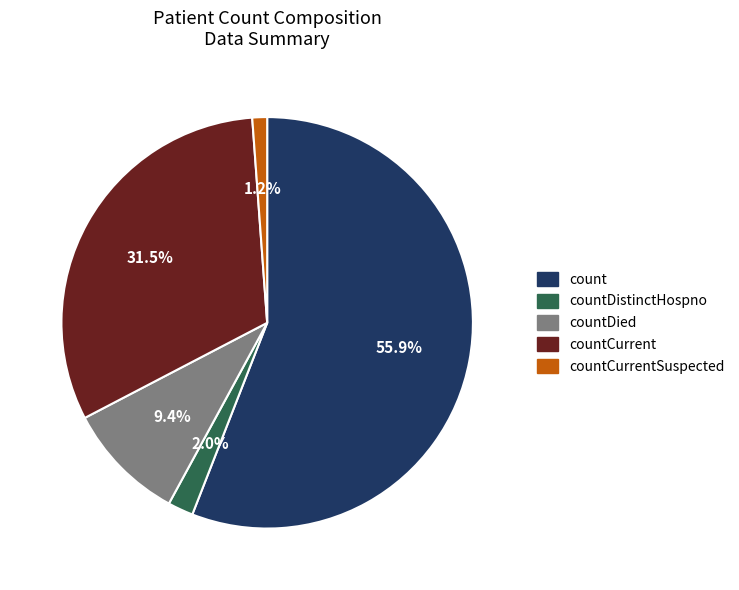

True or false: countDied accounts for 1% of the total.

False